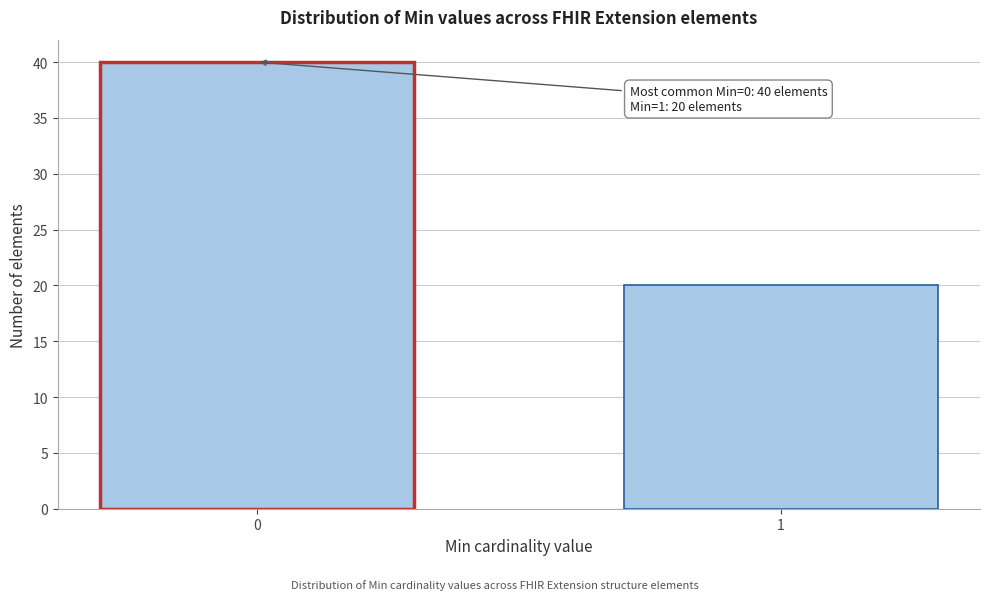

Reading left to right, transcribe all the data shown in this chart.

0=40	1=20